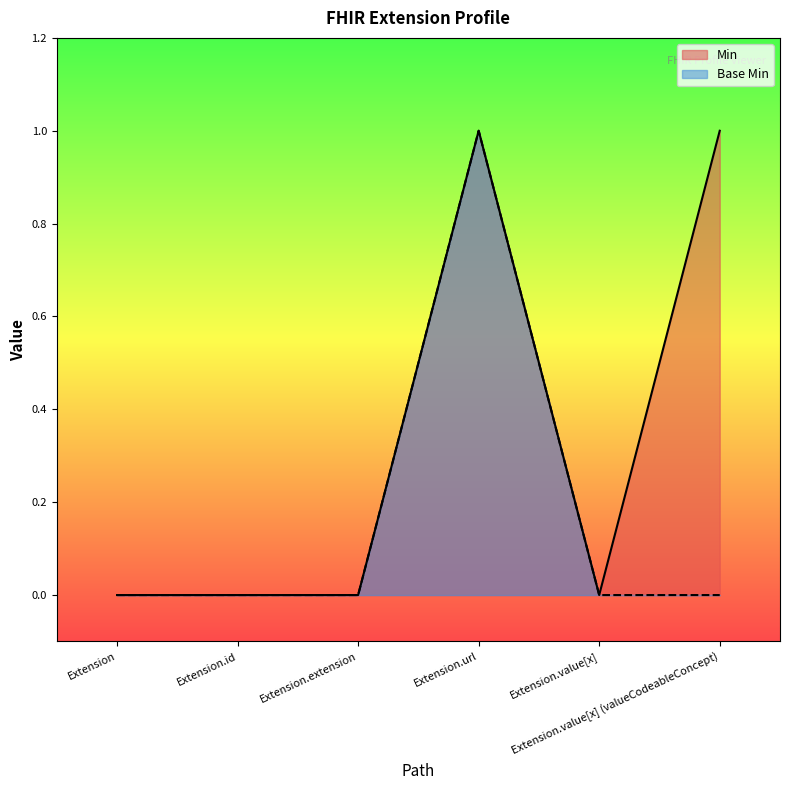

Where is the first local minimum for Min?

Extension.value[x]